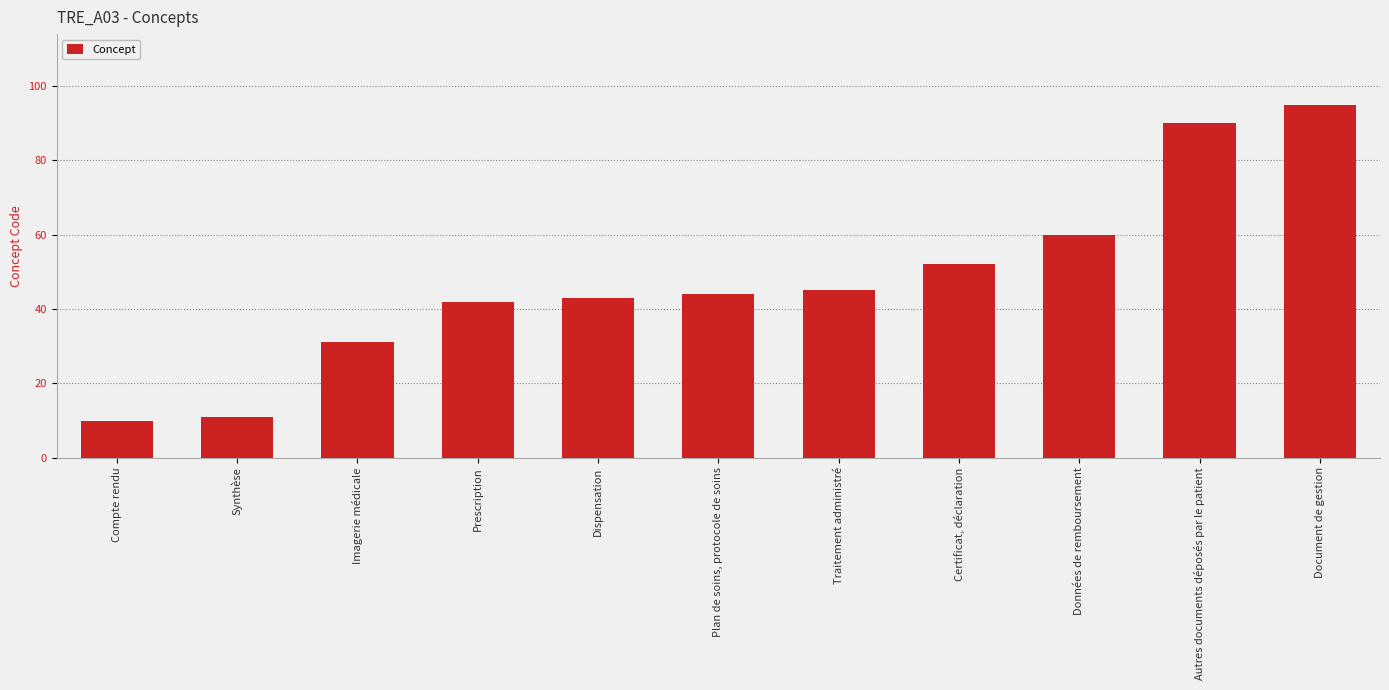

Reading left to right, transcribe all the data shown in this chart.

Compte rendu=10	Synthèse=11	Imagerie médicale=31	Prescription=42	Dispensation=43	Plan de soins, protocole de soins=44	Traitement administré=45	Certificat, déclaration=52	Données de remboursement=60	Autres documents déposés par le patient=90	Document de gestion=95